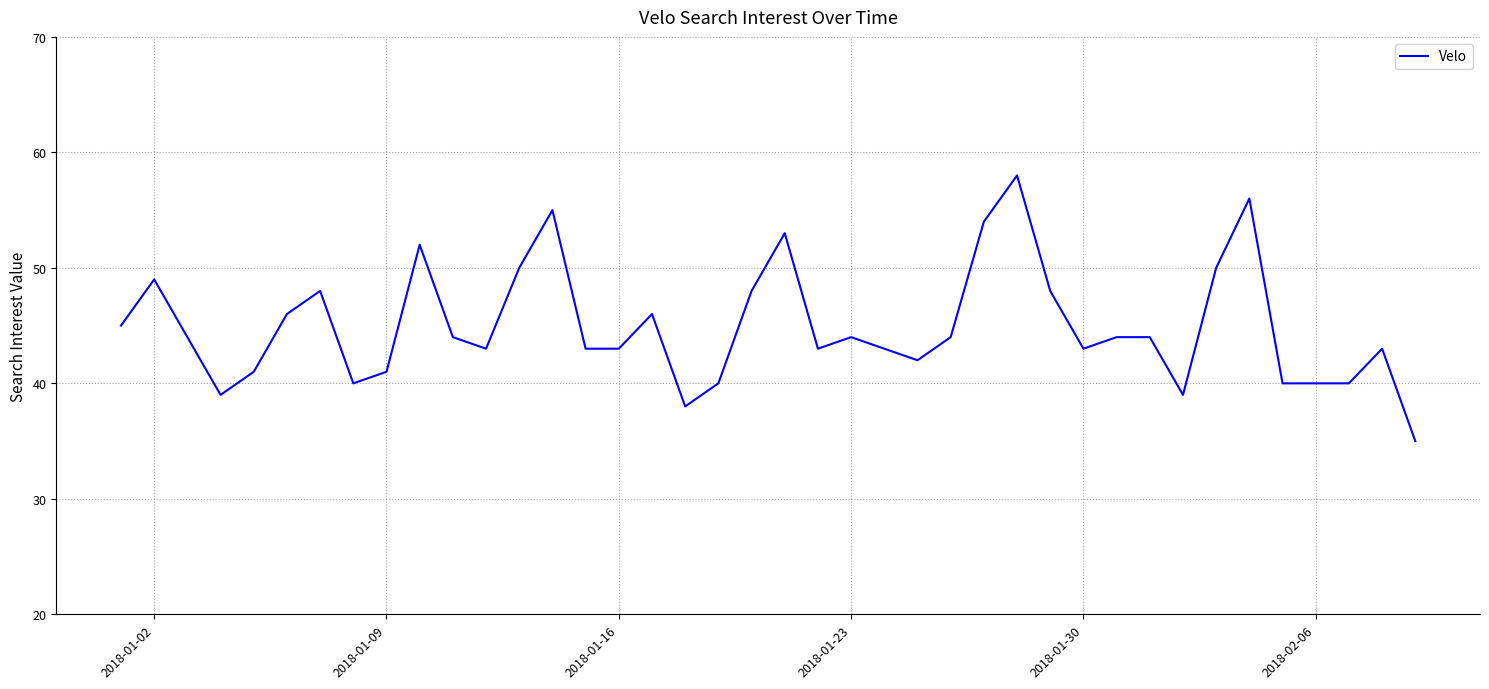

What is the greatest value displayed?

58